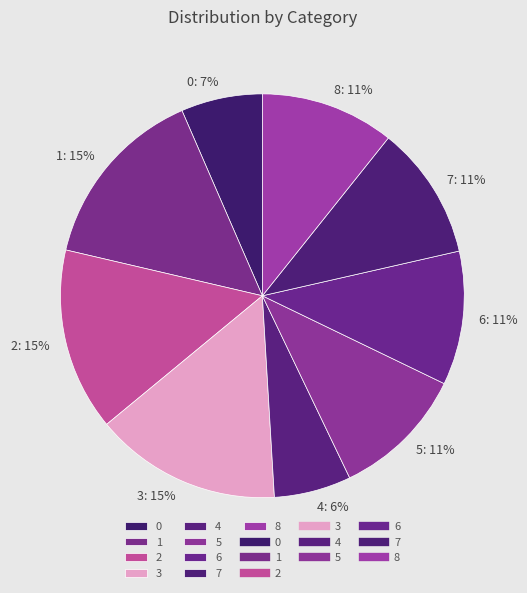

Does any single category account for the majority?

No